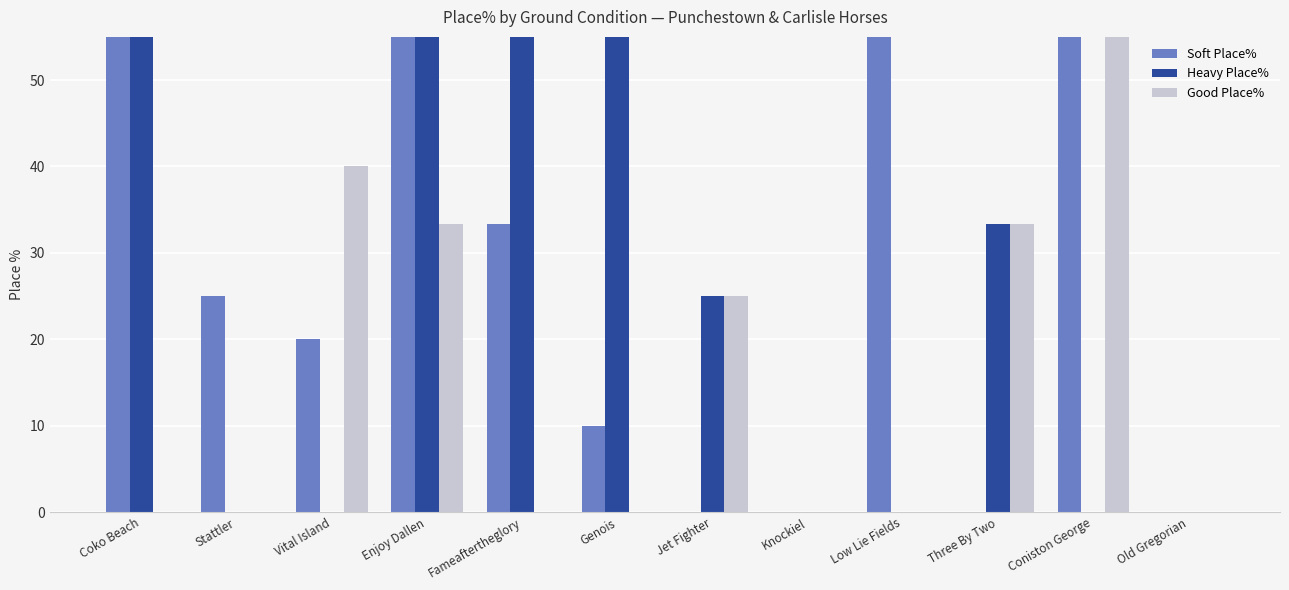

Which has a higher value, Old Gregorian or Three By Two?

Old Gregorian